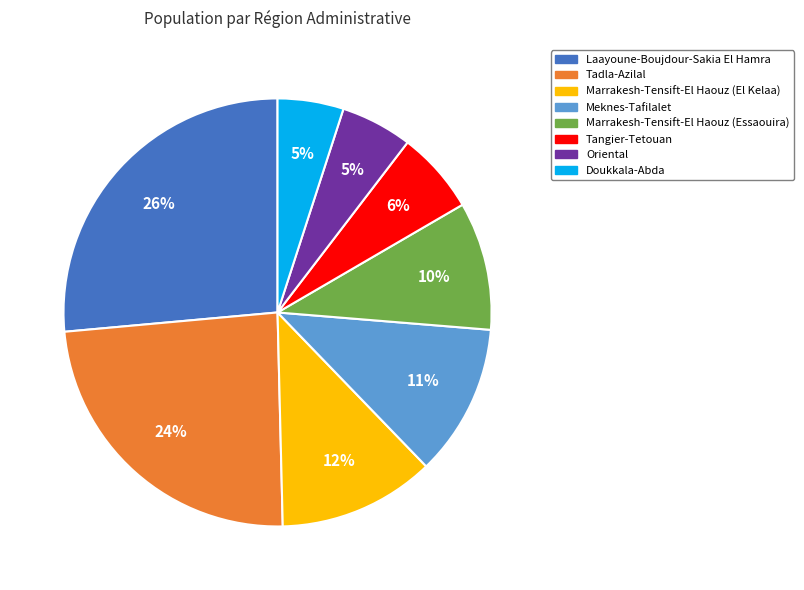

To the nearest percent, what portion does Doukkala-Abda represent?

5%